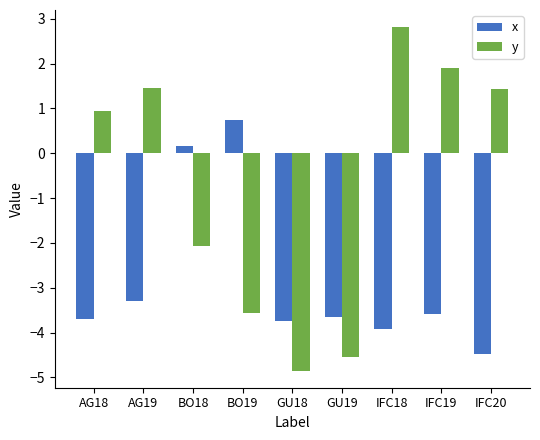

What position from the right is BO18?

7